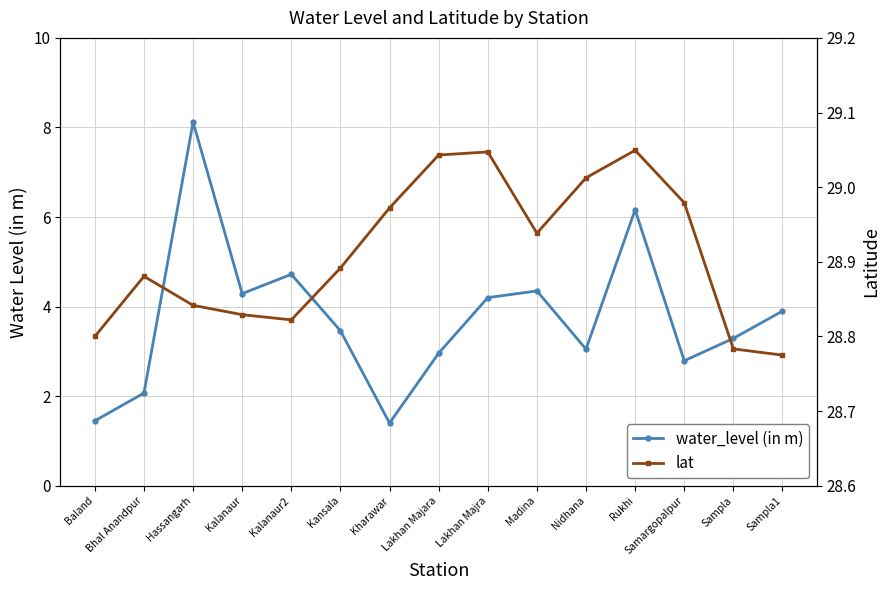

True or false: lat and water_level (in m) intersect in this chart.

False